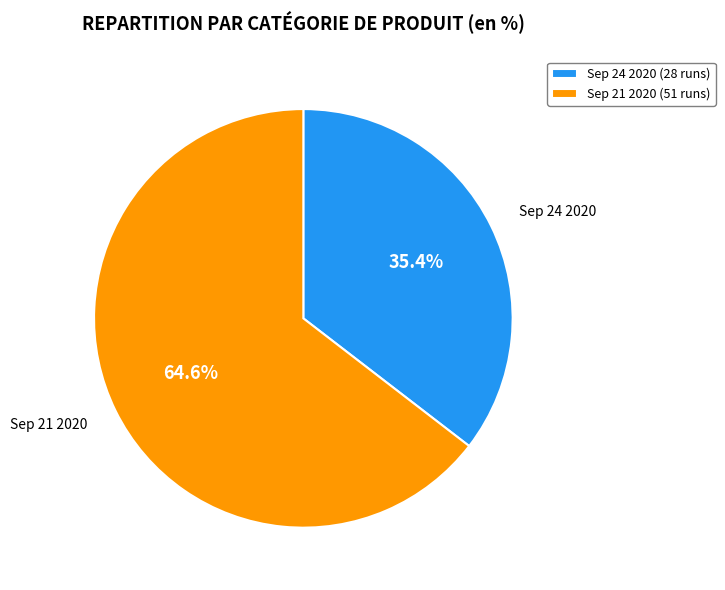

The Sep 24 2020 (28 runs) slice represents 48% of the pie. True or false?

False